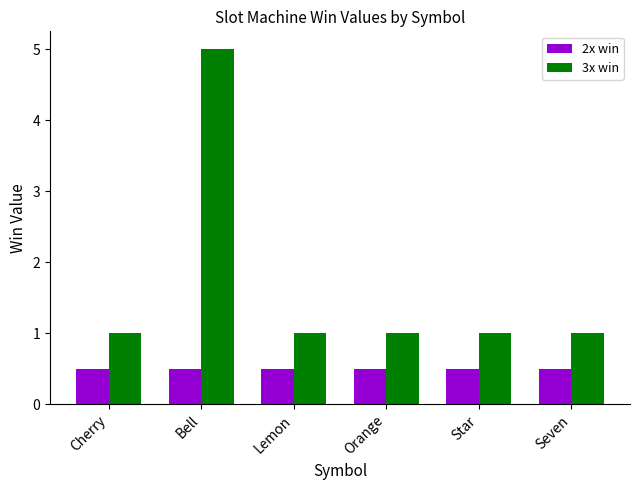

How many data points does each series have?

6